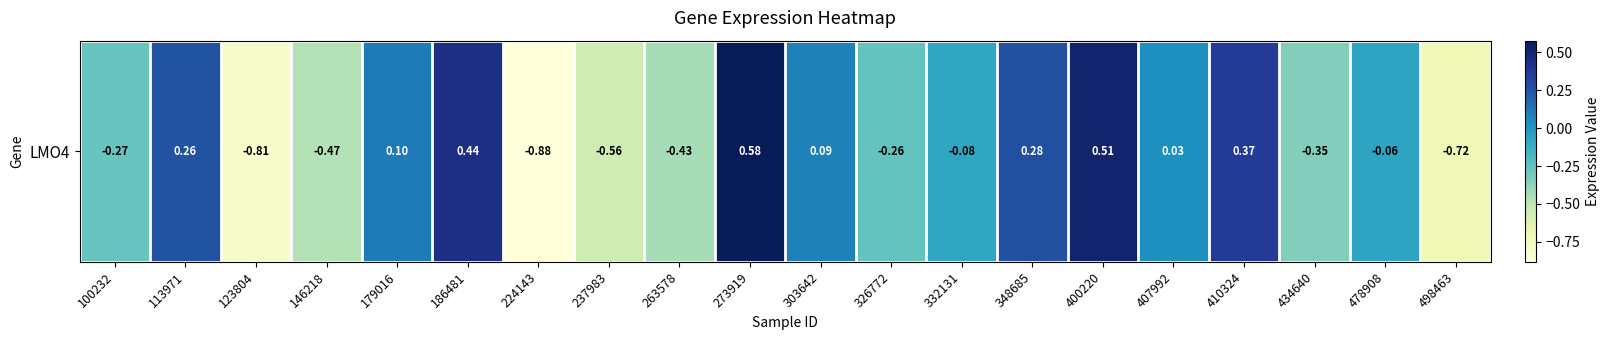

What is the greatest value displayed?

0.6